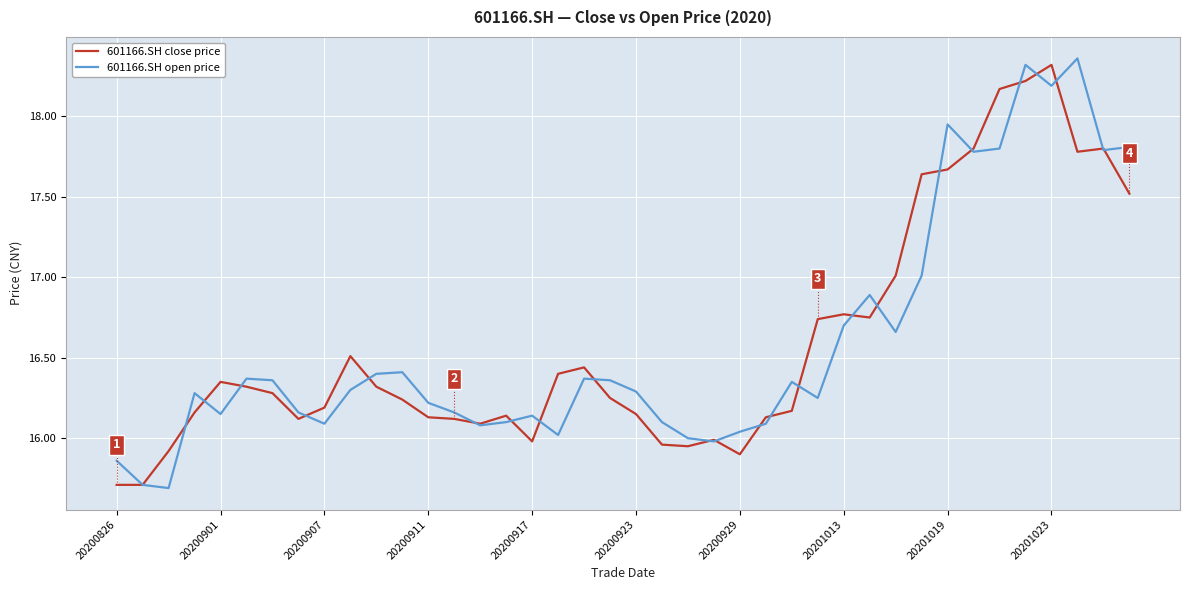

At which category does 601166.SH close price reach its first local peak?

20200901